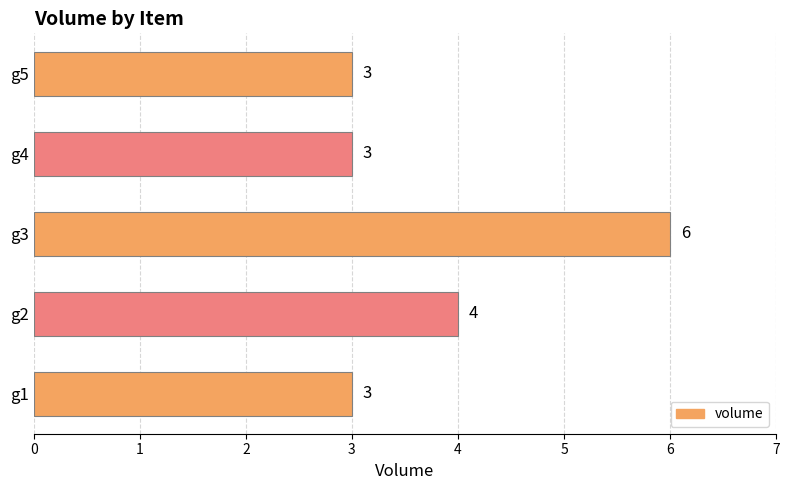

At which label is the value closest to 4?

g2